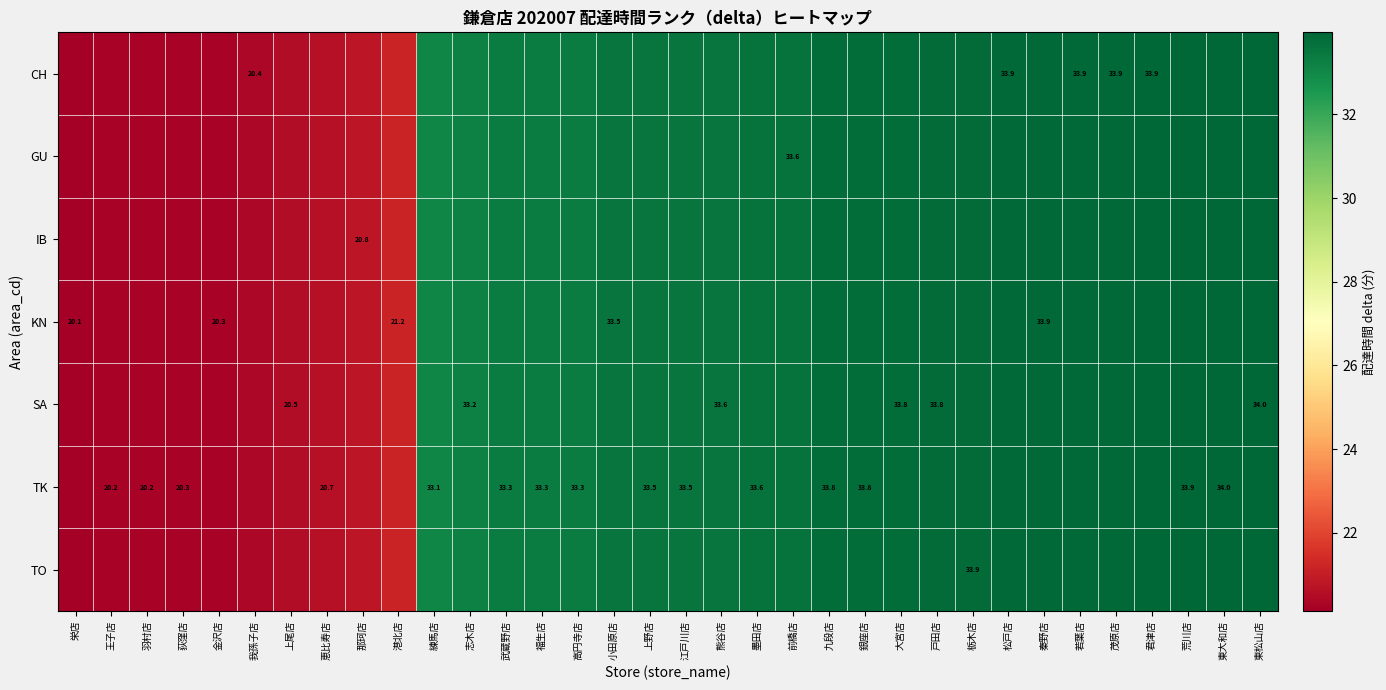

At which label does TO first exceed 33?

練馬店